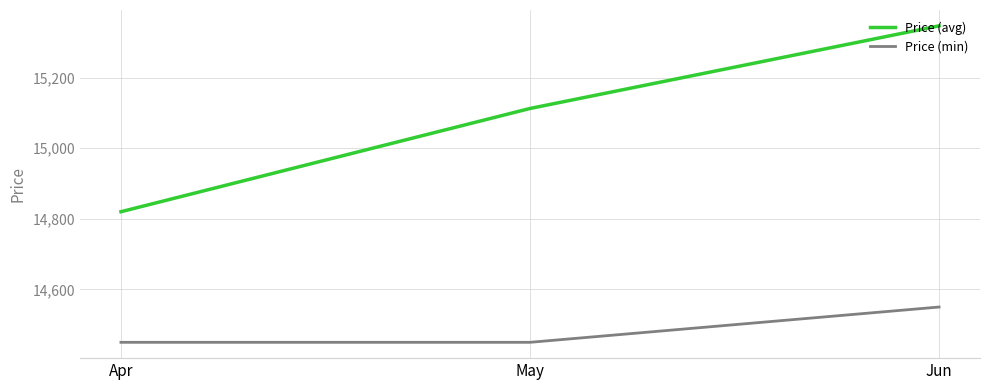

What is the difference between the Price (avg) values at Apr and May?

292.5